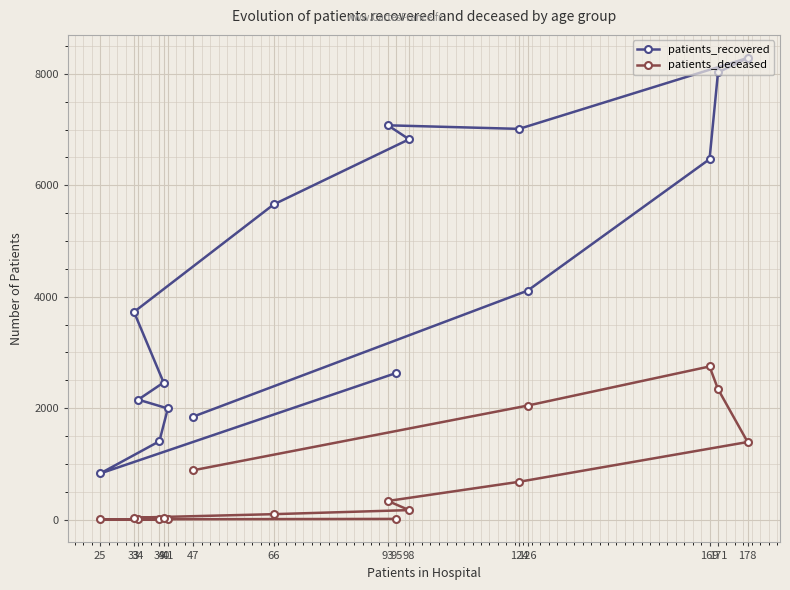

List the series in order of their peak value, highest first.

patients_recovered, patients_deceased